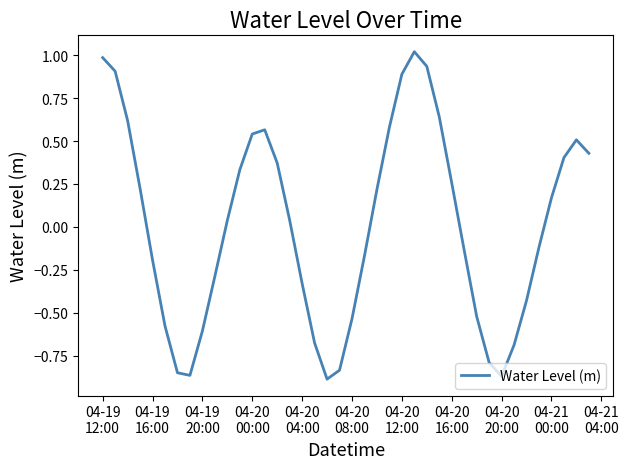

Is this an area chart (filled region under the line)?

No